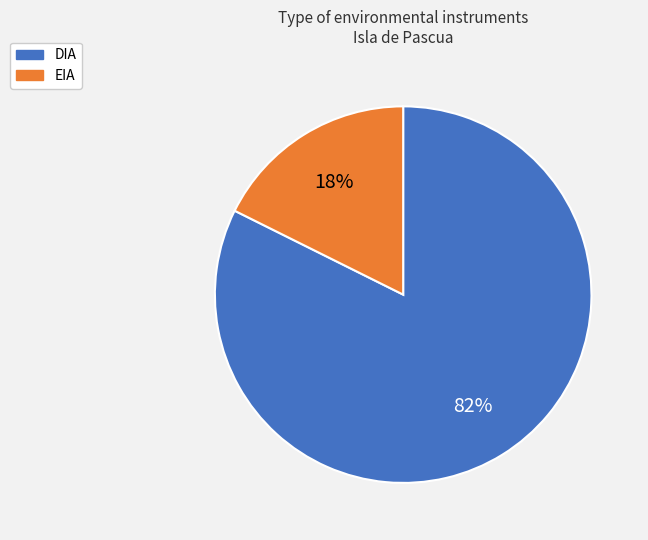

To the nearest percent, what is the combined percentage of DIA and EIA?

100%